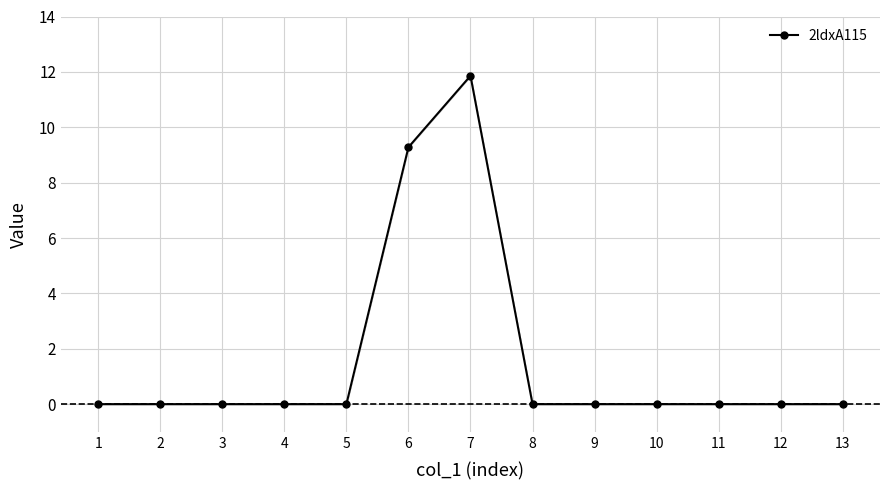

What is the maximum value shown in the chart?

11.9